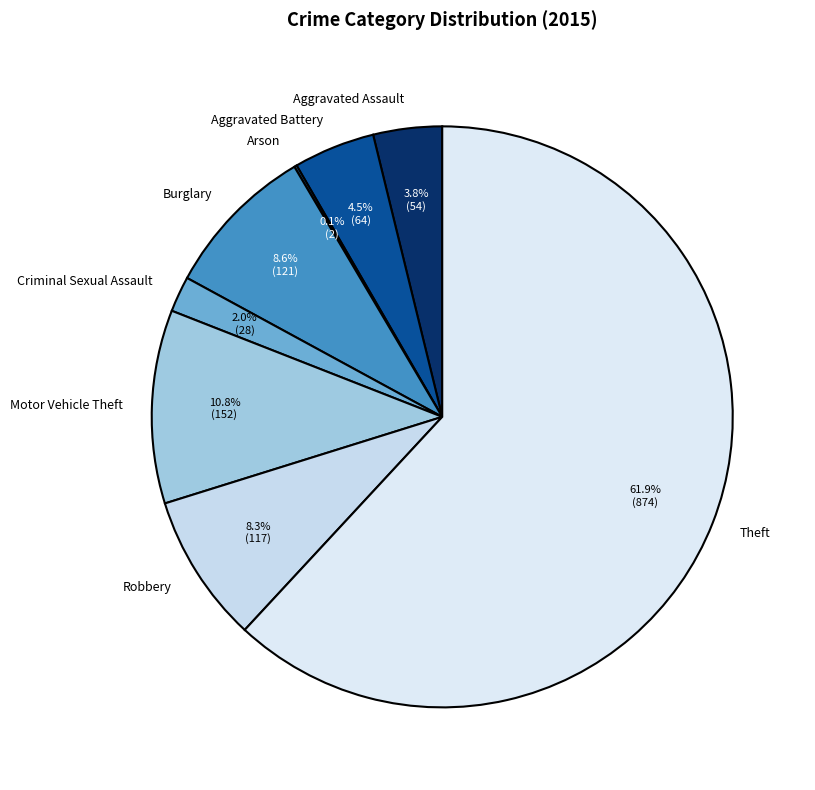

To the nearest percent, what percentage of the pie is Motor Vehicle Theft?

11%